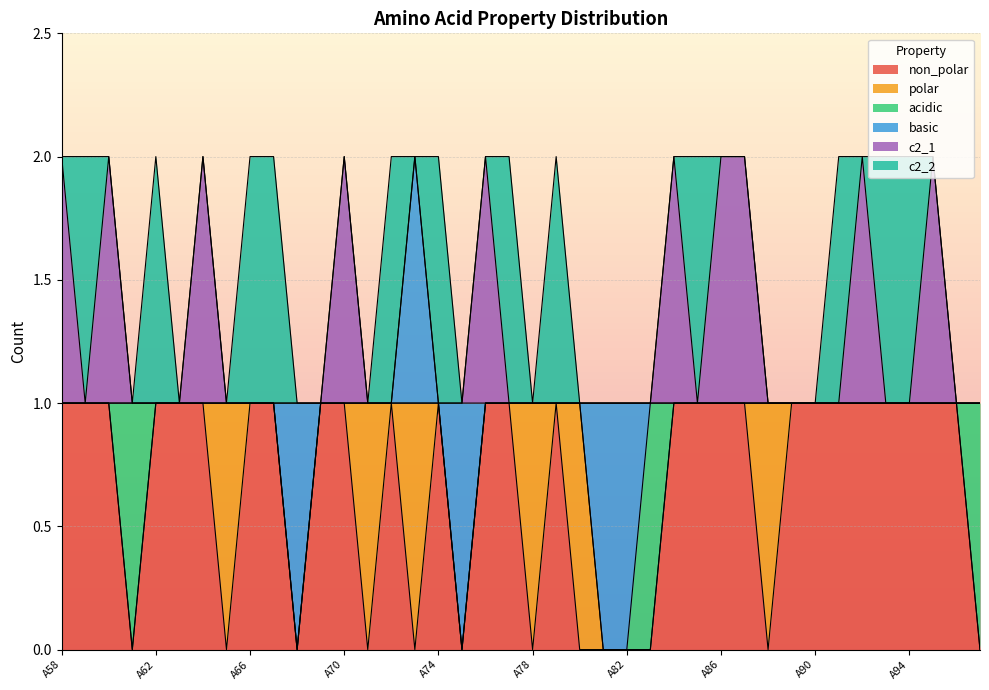

Which series changed the most between A71 and A82?

polar